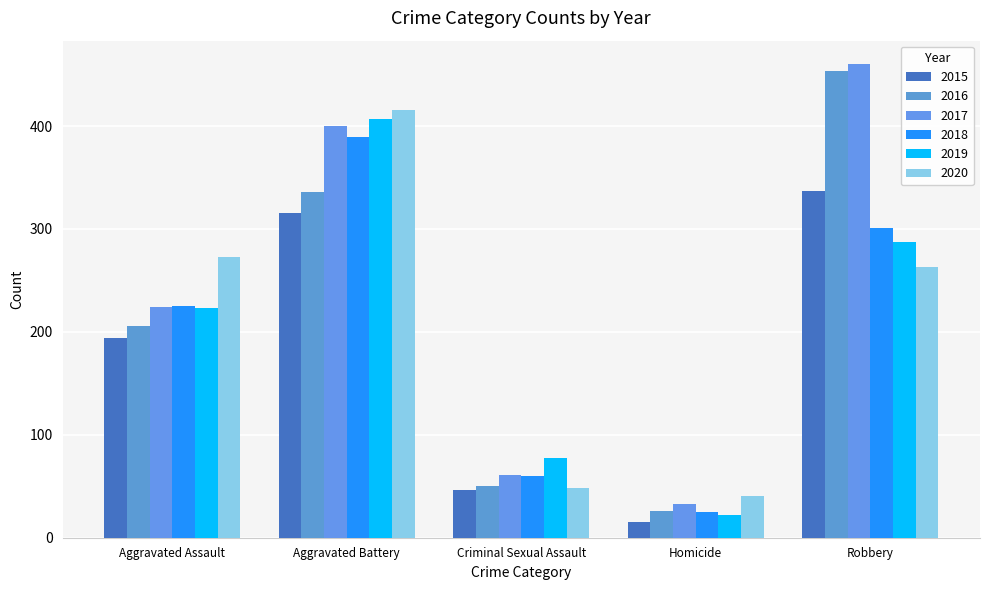

How many distinct data groups are displayed?

6